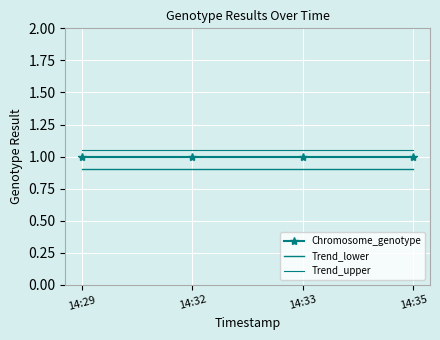

What is the total value across all series at 14:33?

3.0